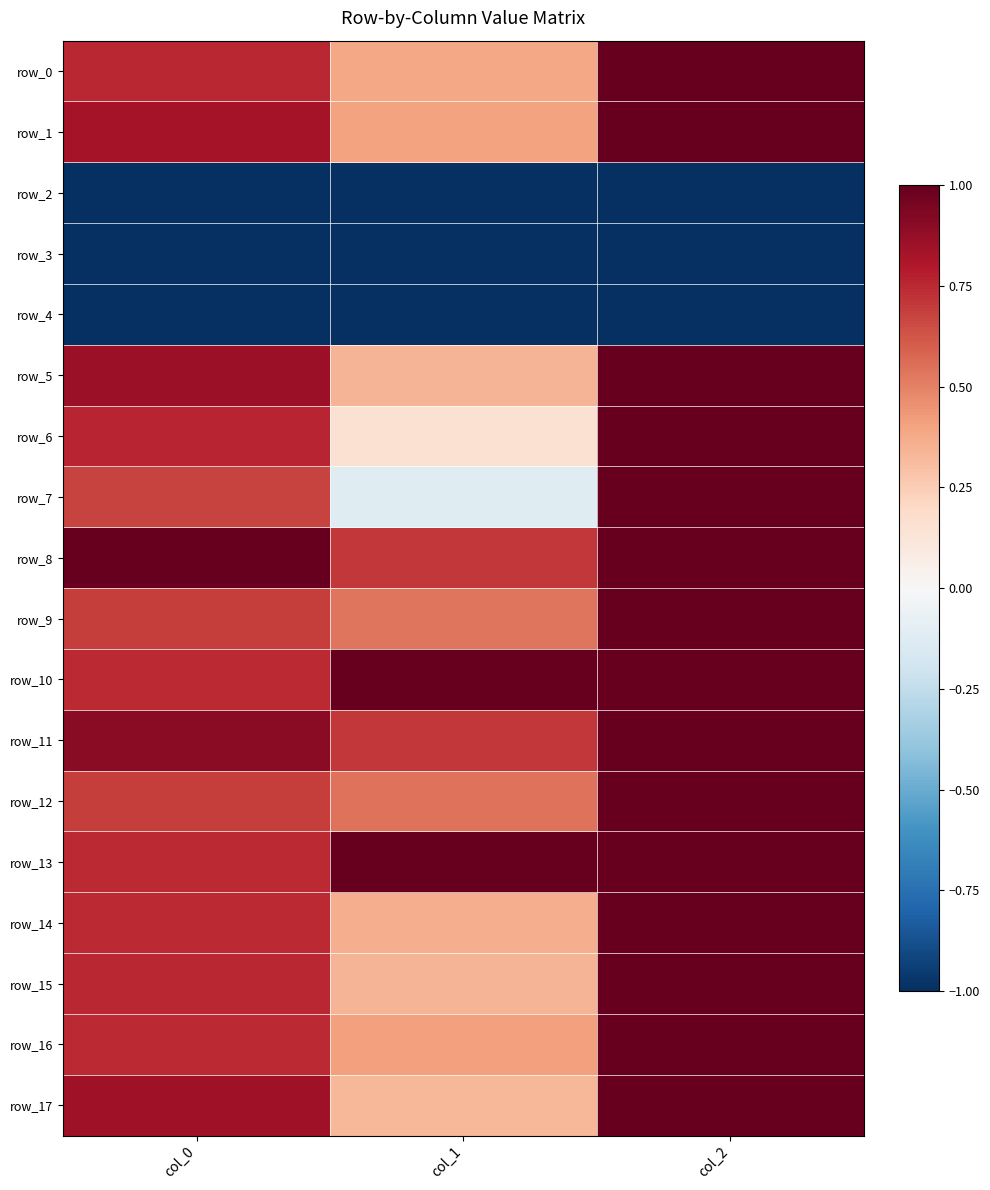

Which series has the widest spread of values?

row_7